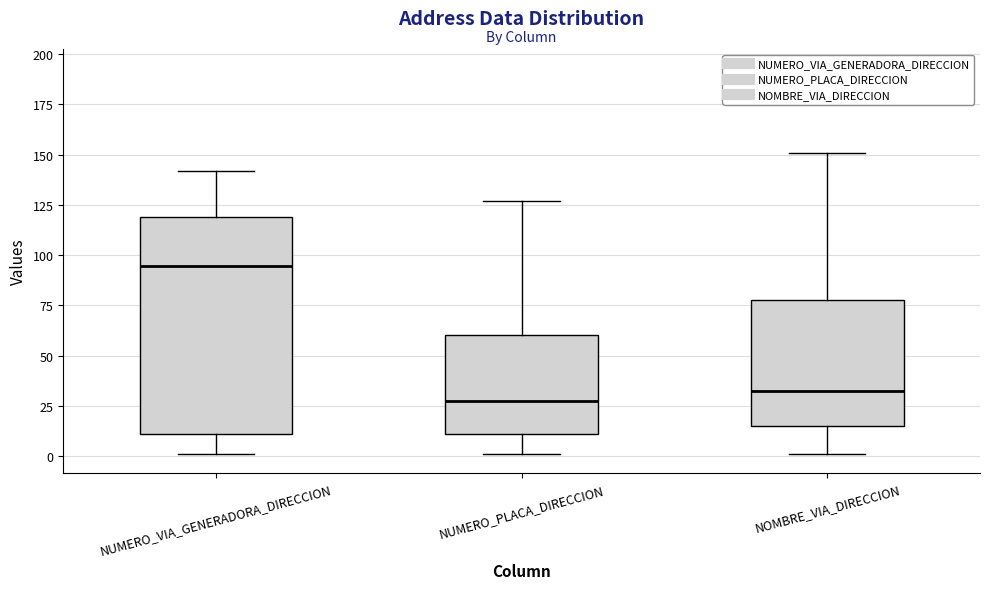

Reading left to right, read every box against the y-axis: the position of its median line, the range the box covers, and the ends of its whiskers. The values are not printed on the chart, so give them approximately, as read against the axis.

NUMERO_VIA_GENERADORA_DIRECCION: median 95, box 10 to 120, whiskers 0 to 140
NUMERO_PLACA_DIRECCION: median 30, box 10 to 60, whiskers 0 to 125
NOMBRE_VIA_DIRECCION: median 35, box 15 to 80, whiskers 0 to 150